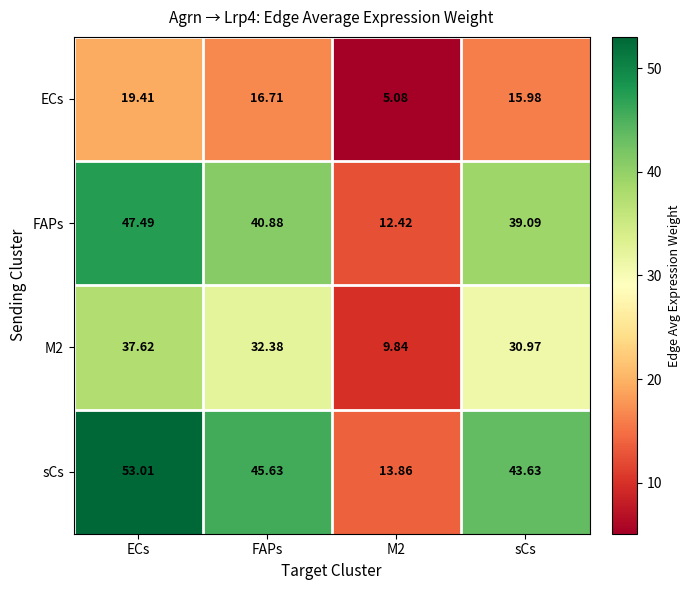

Which series changed the most between FAPs and sCs?

sCs